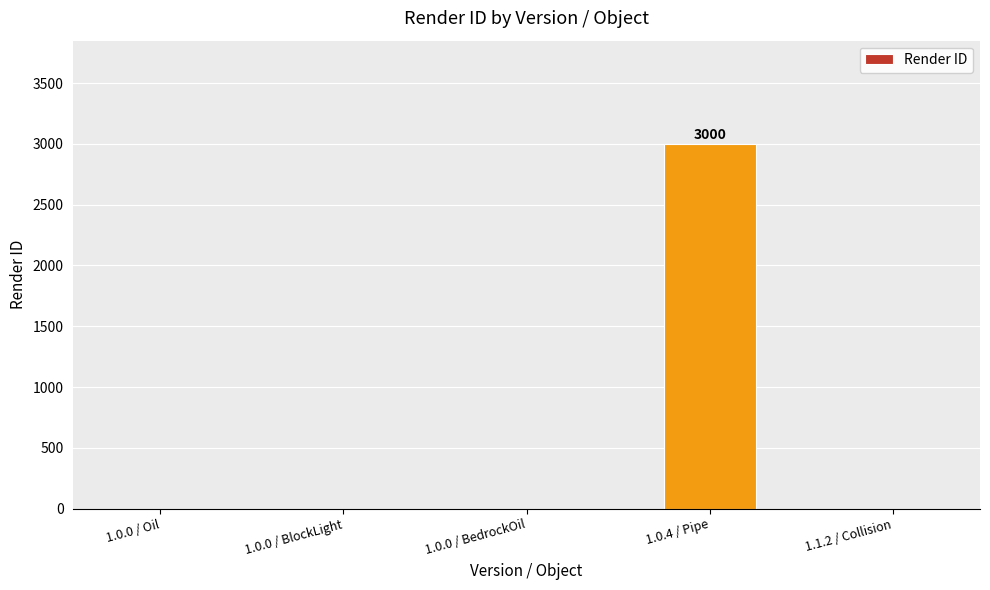

Are the bars horizontal?

No